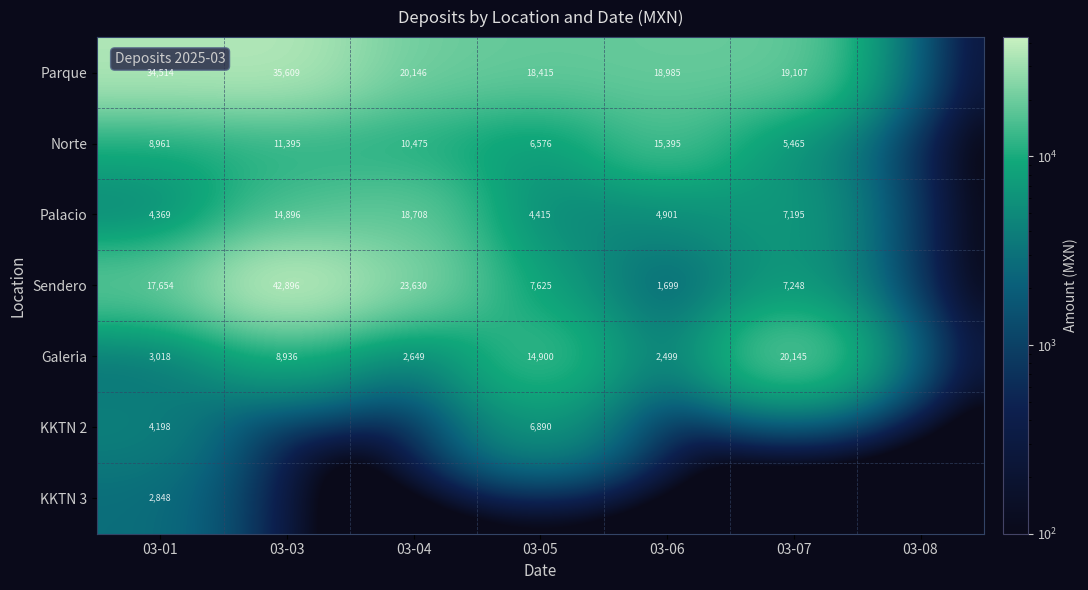

What is the difference between the highest and lowest values at 03-07?

20145.1